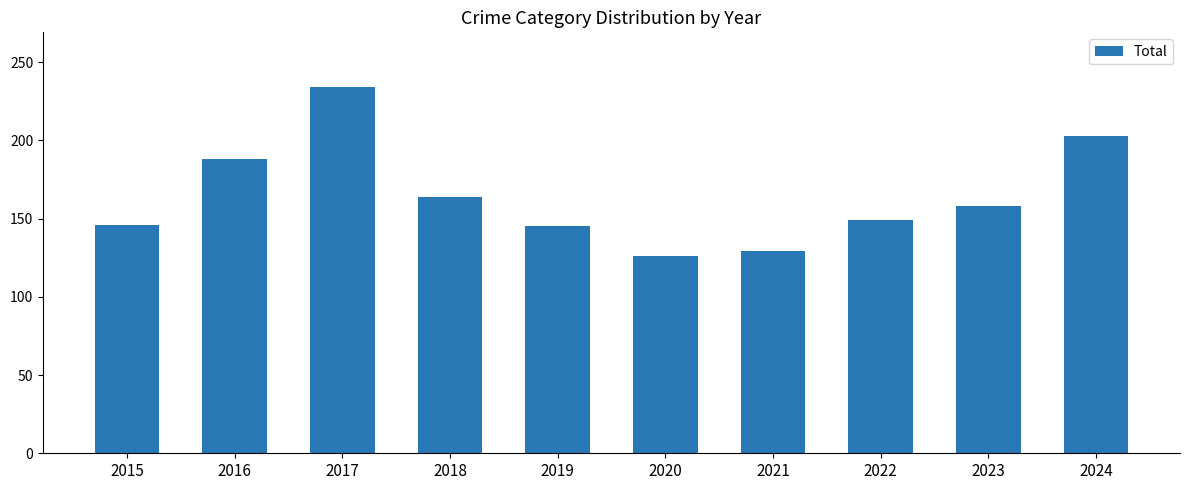

What is the ratio of the value at 2020 to the value at 2023?

0.8